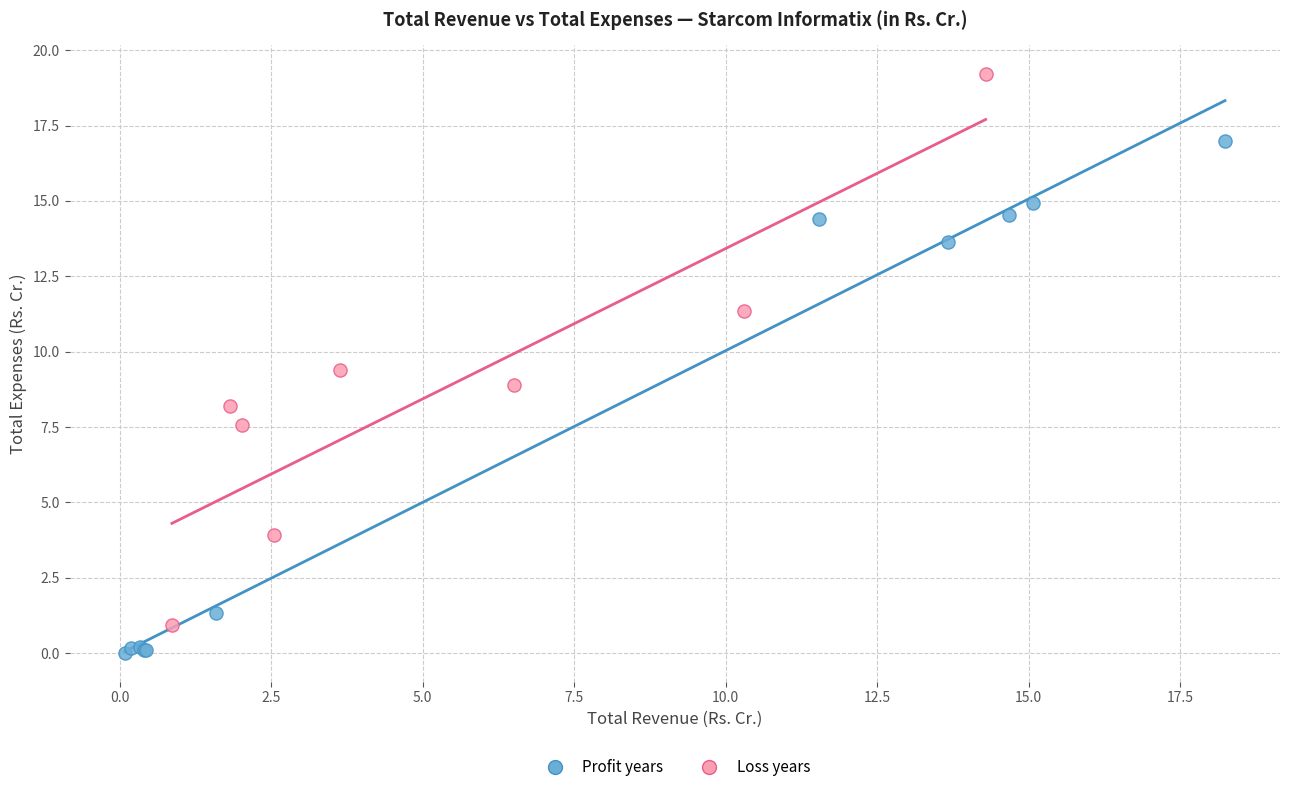

What are all the series names shown in the legend?

Profit years, Loss years